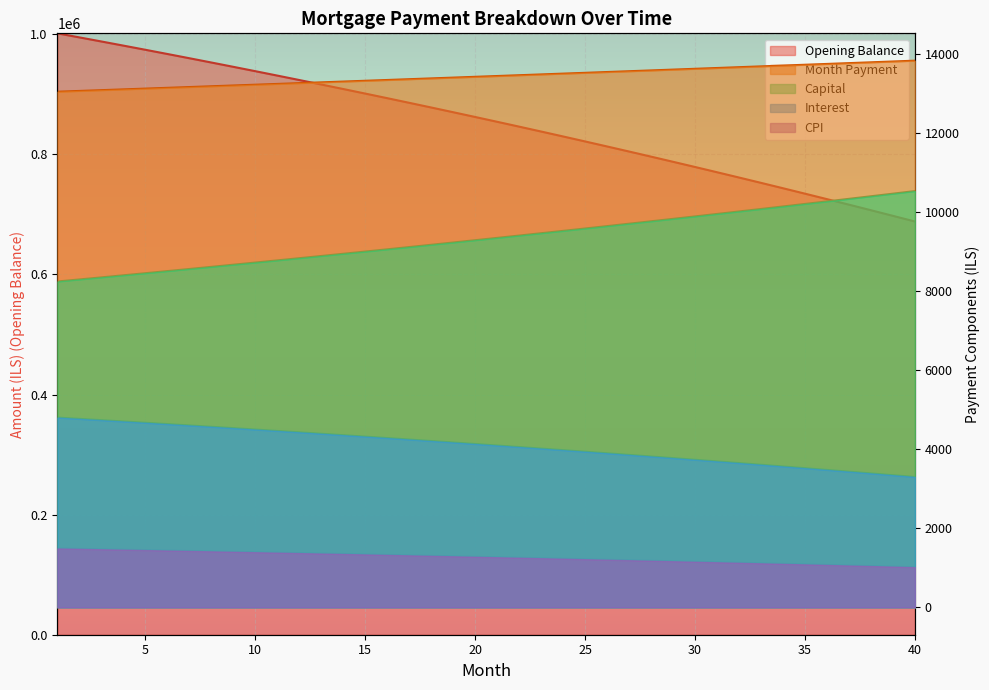

Which category has the highest value across all series?

1